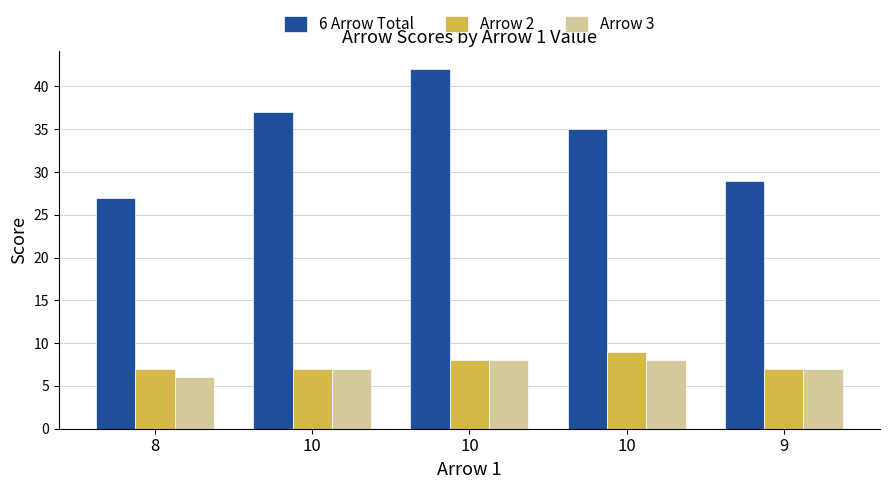

List the series in order of their peak value, lowest first.

Arrow 3, Arrow 2, 6 Arrow Total